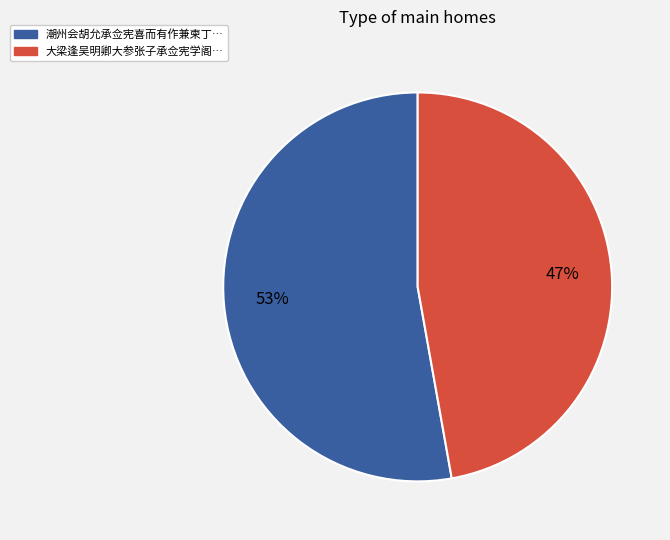

Is there a majority slice in this chart?

Yes